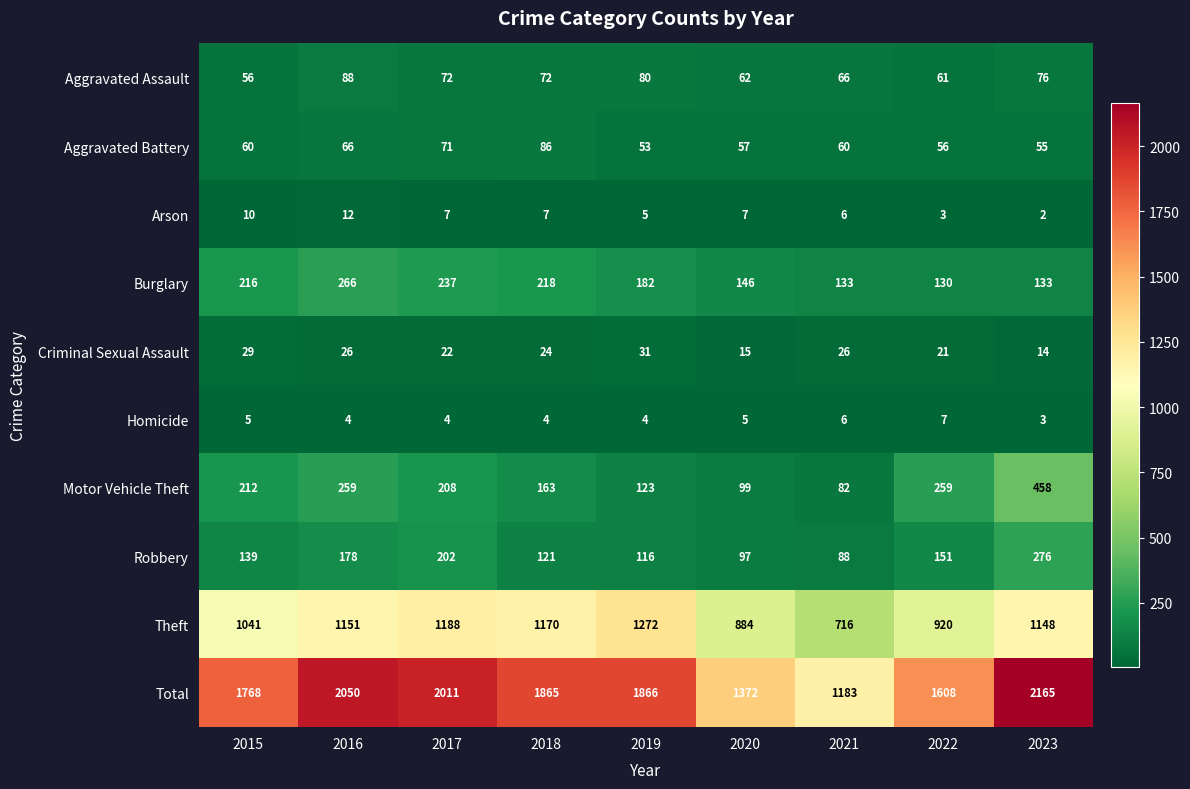

How many distinct data groups are displayed?

10